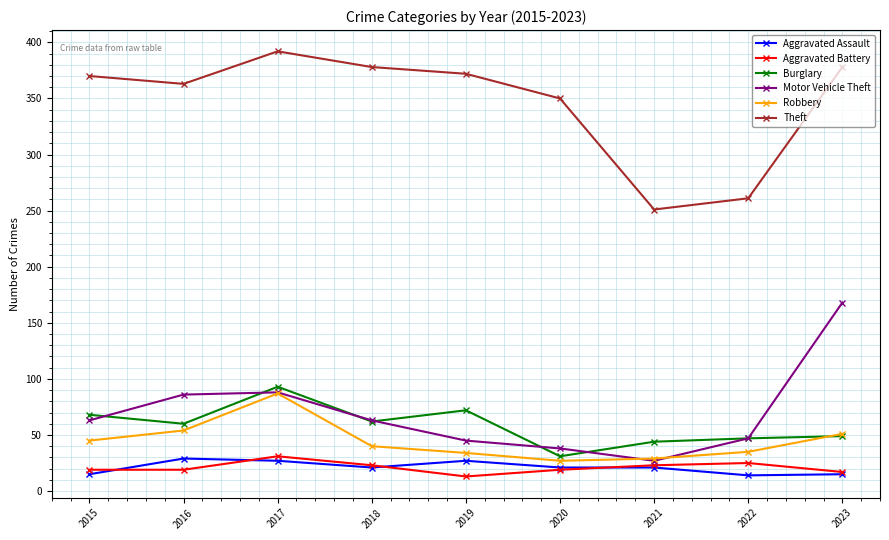

What is the value of the Robbery point at the 2nd from the left?

54